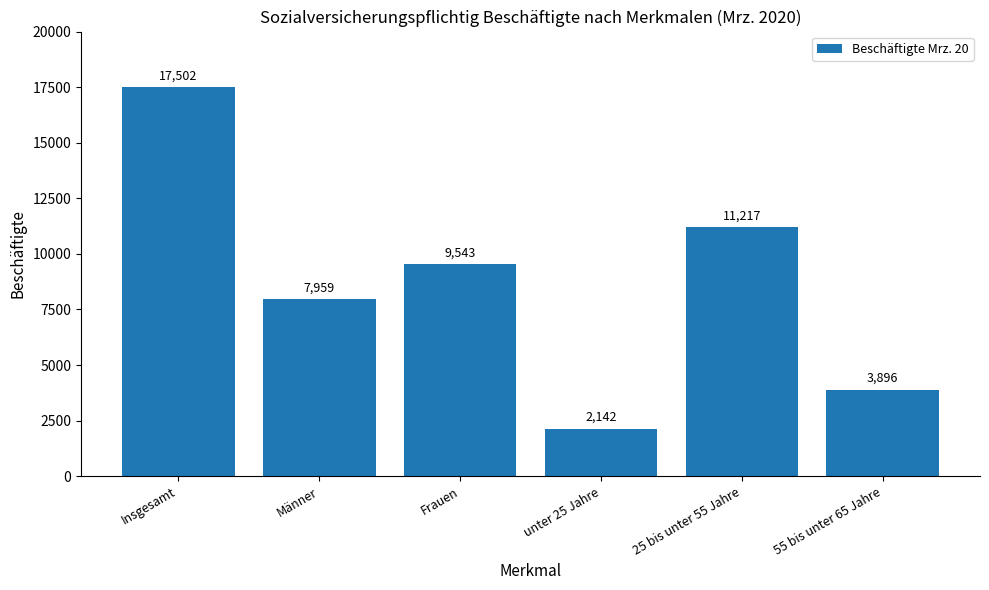

Where is the data nearest to the value 9822?

Frauen